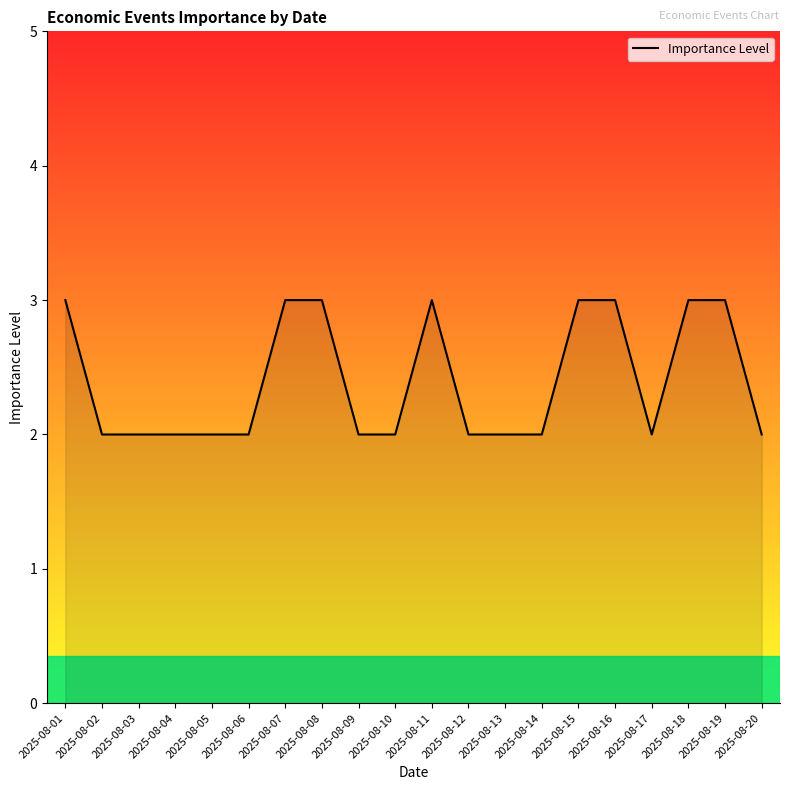

Reading left to right, list all the values displayed in this chart.

3	2	2	2	2	2	3	3	2	2	3	2	2	2	3	3	2	3	3	2